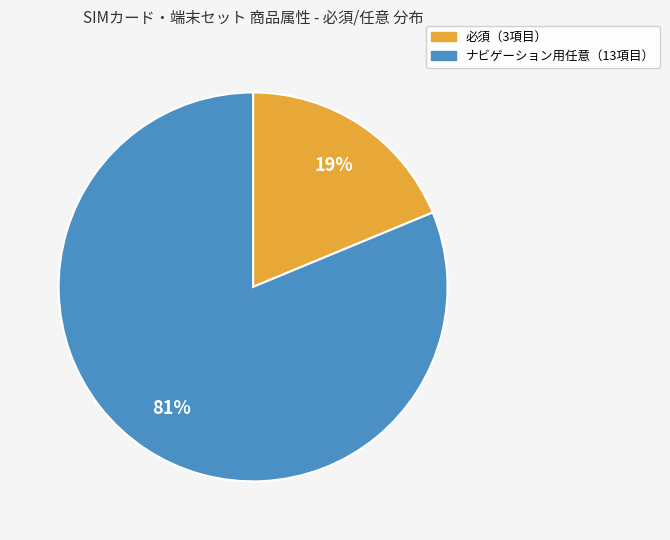

Is there a majority slice in this chart?

Yes